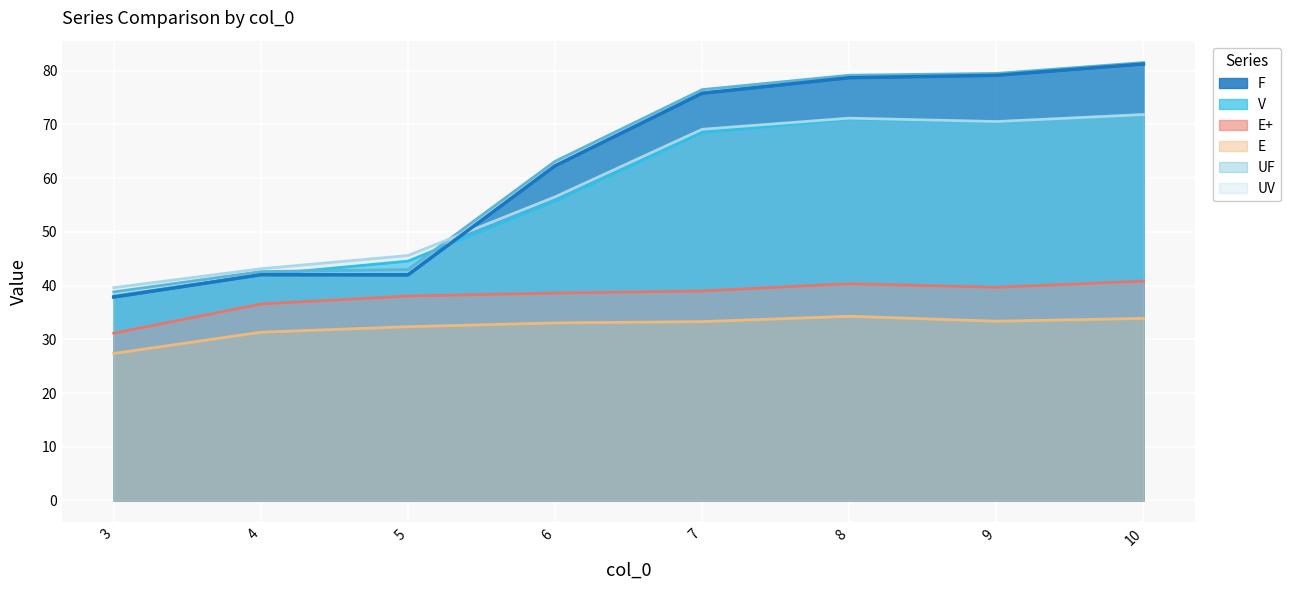

Is it true that UF equals 42.6 at 4?

True